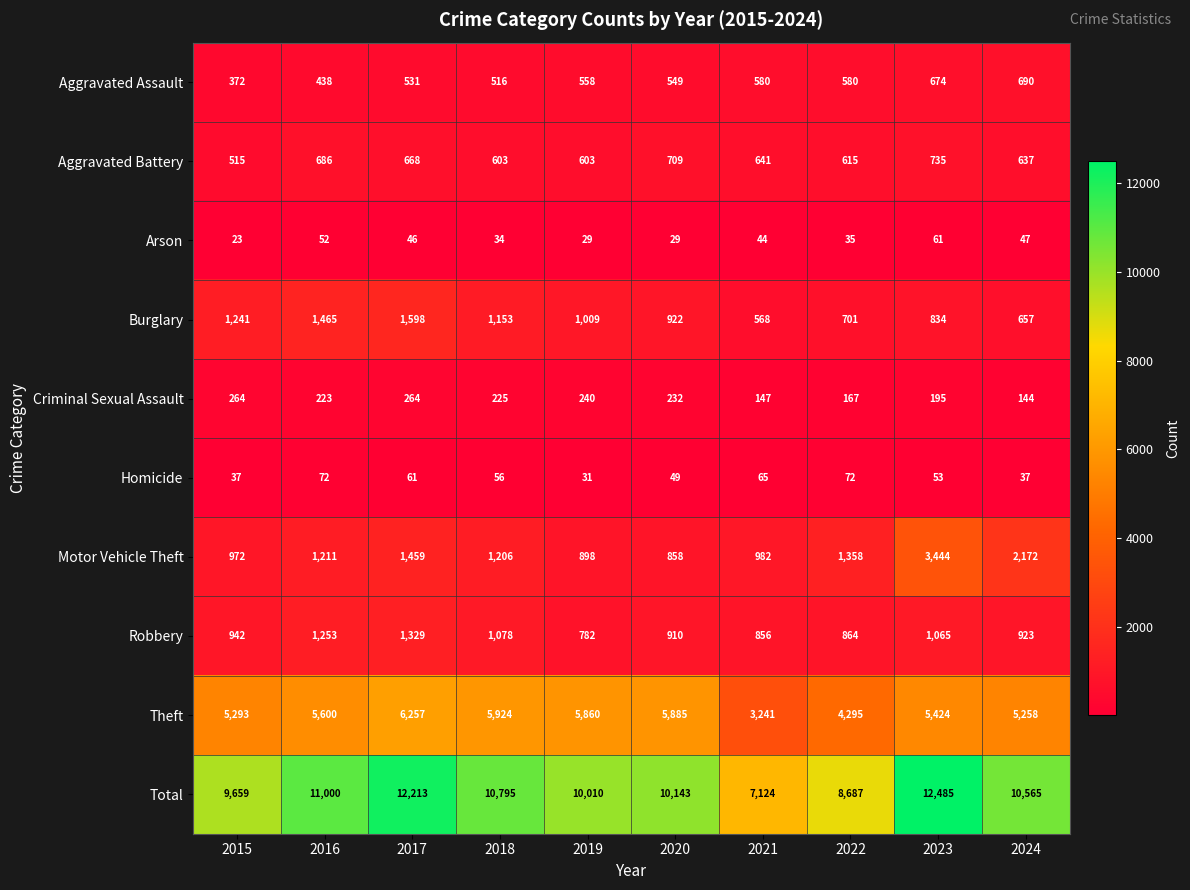

What is the sum of all Arson values?

400